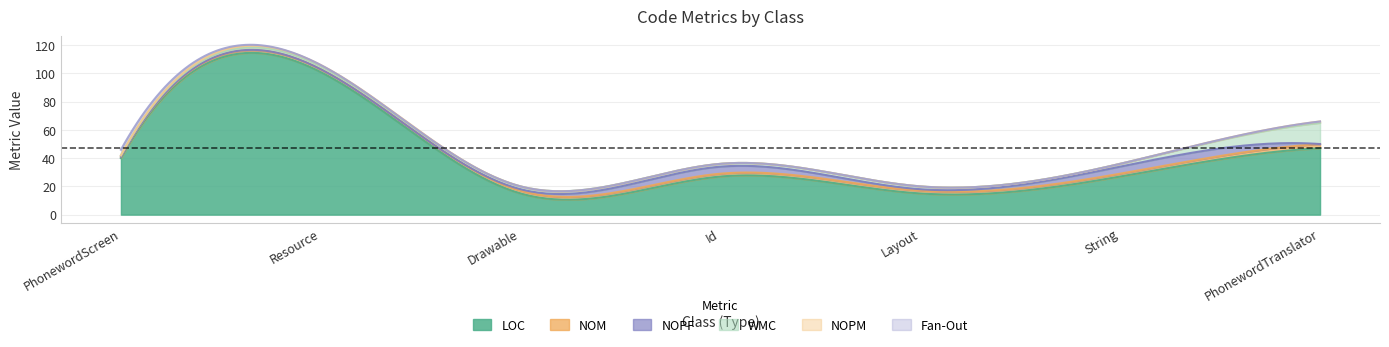

At which category does the chart reach its minimum across all series?

PhonewordScreen